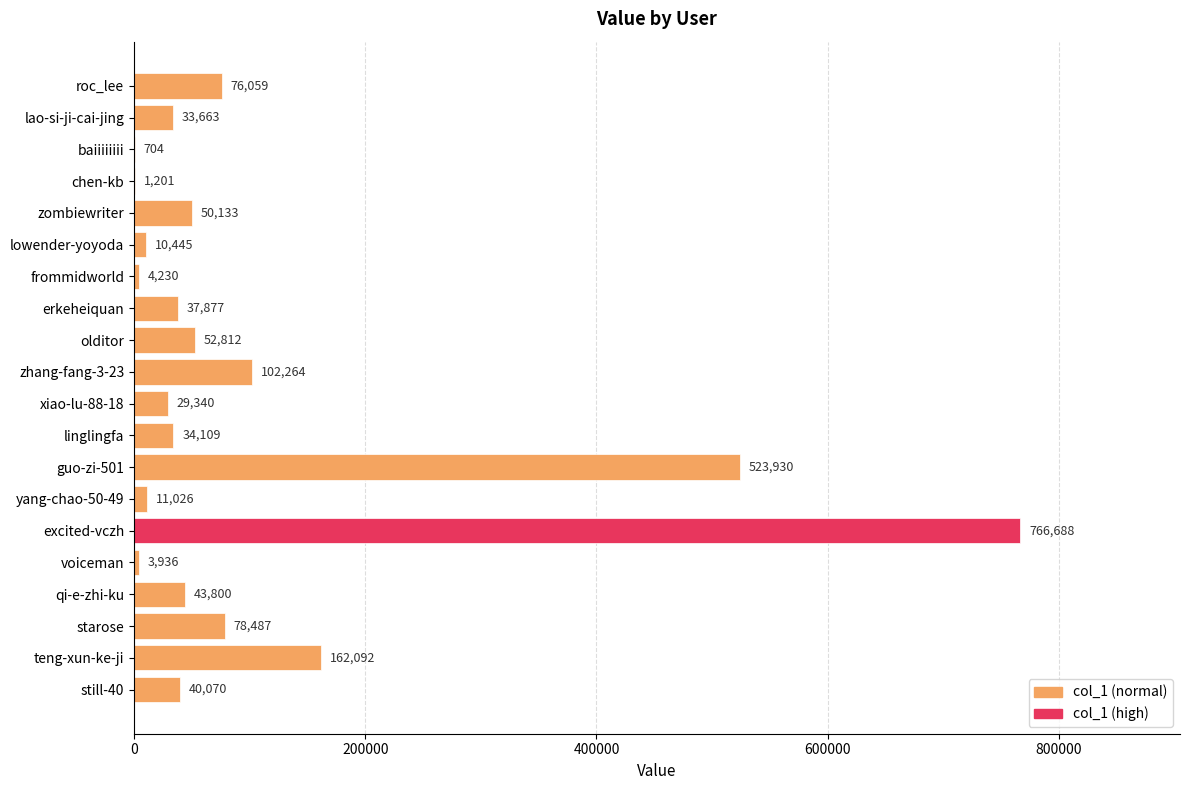

What is the sum of all values?

2062866